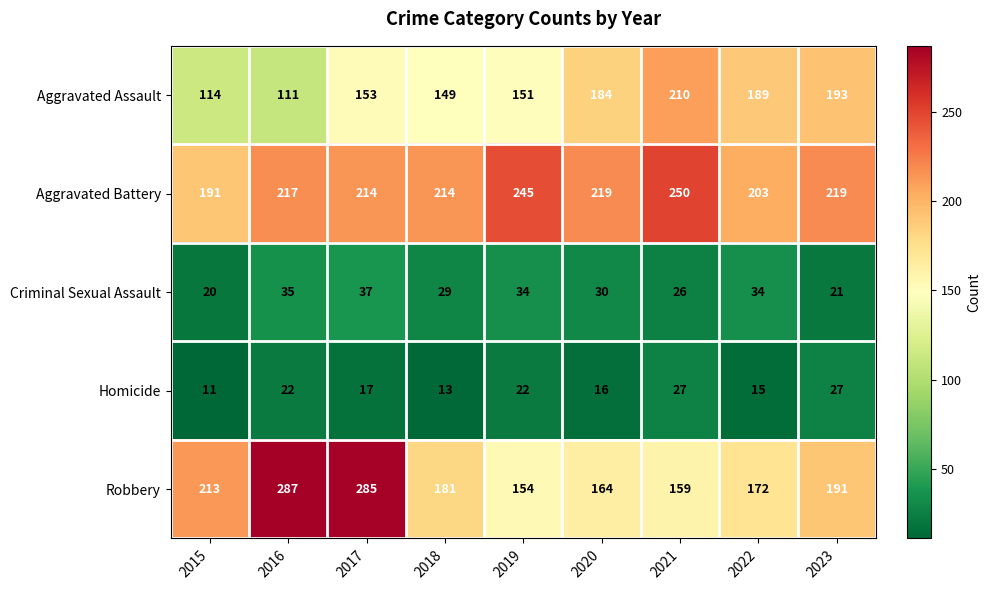

The value of Criminal Sexual Assault at 2018 is 29. True or false?

True